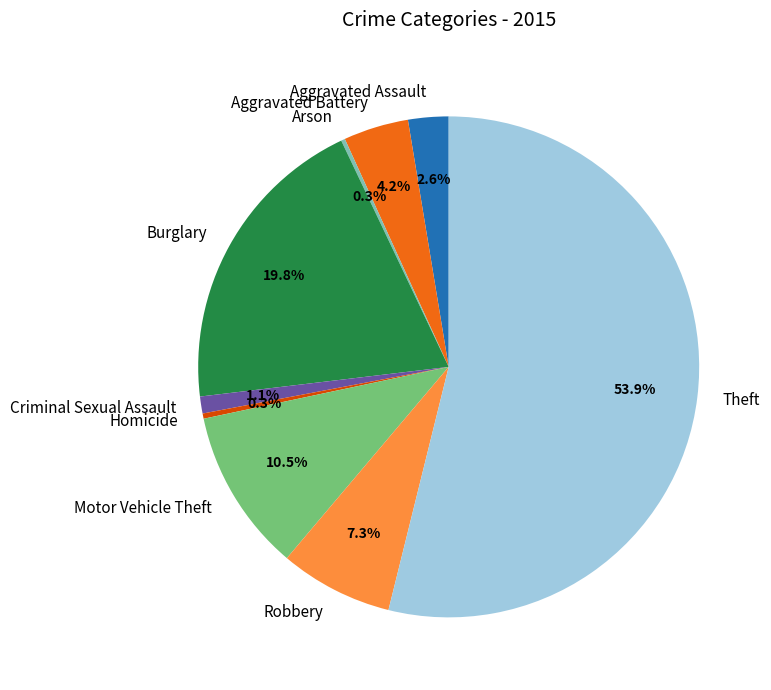

Do Theft and Motor Vehicle Theft together represent more than half of the pie?

Yes